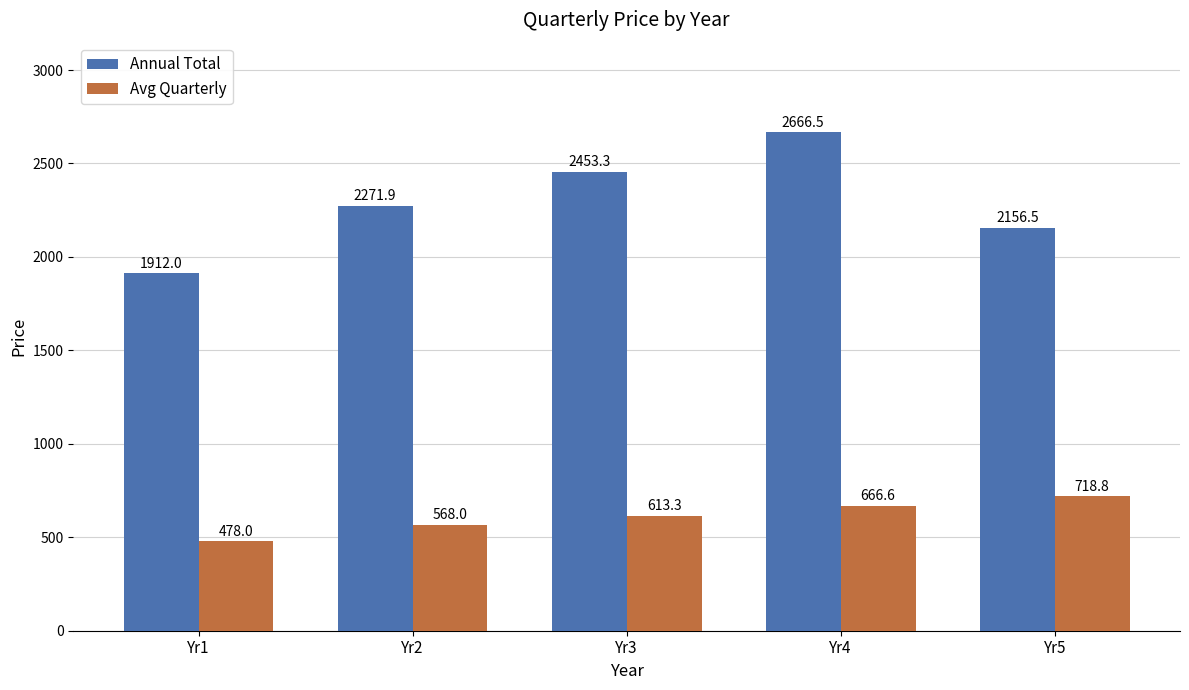

How many categories are shown in the chart?

5